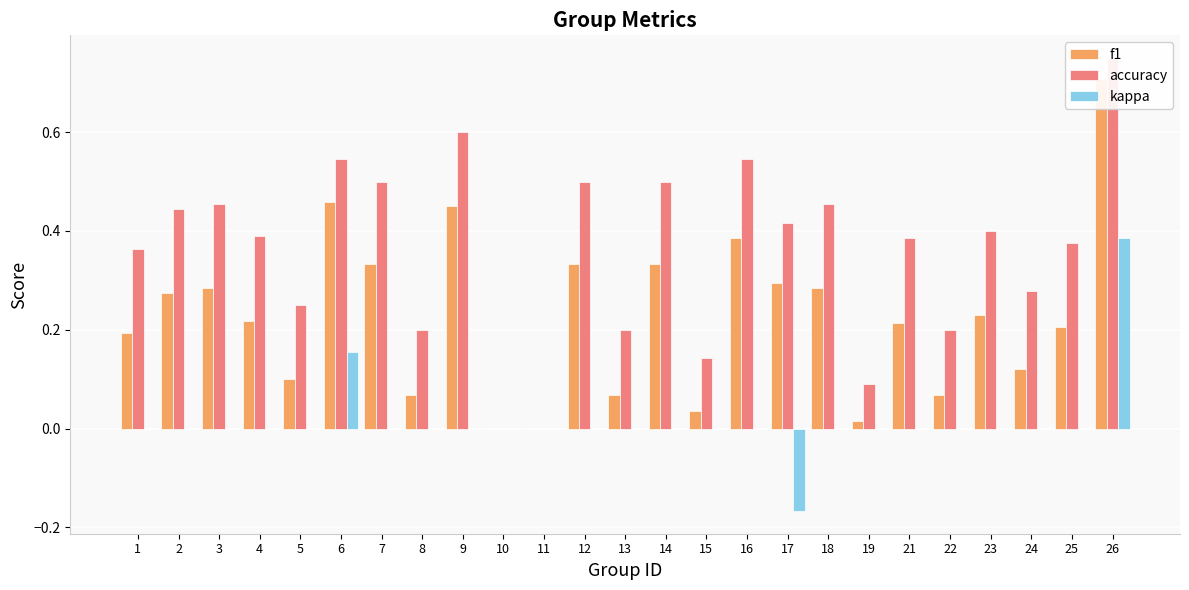

Read the f1 value at 4.

0.2